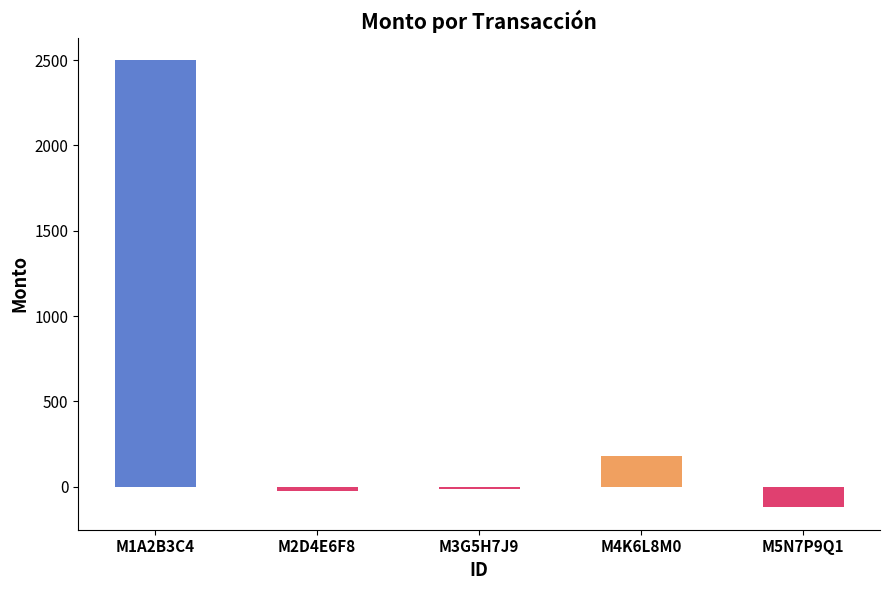

What is the label of the 3rd bar from the left?

M3G5H7J9